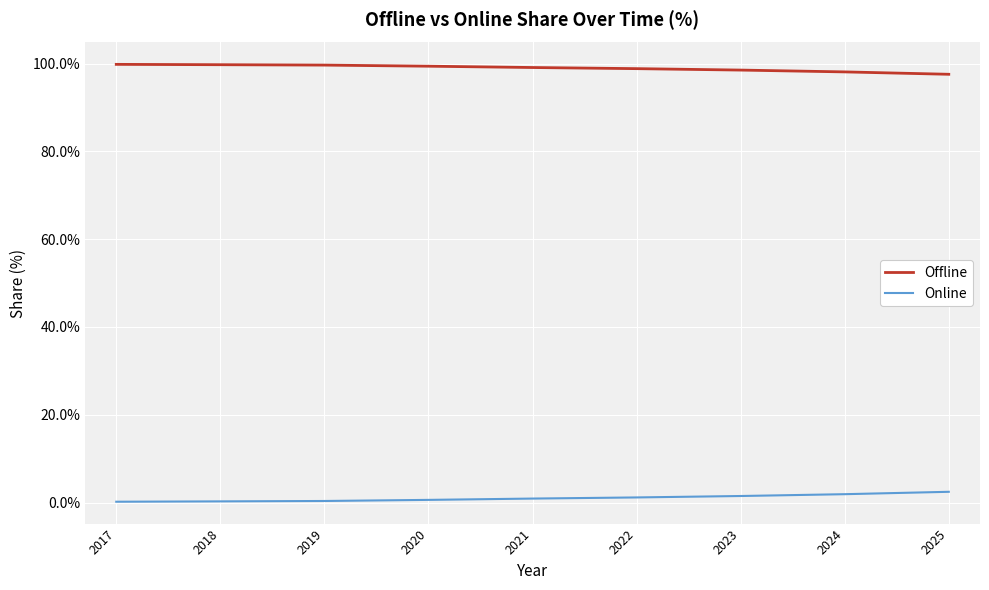

True or false: Online and Offline intersect in this chart.

False